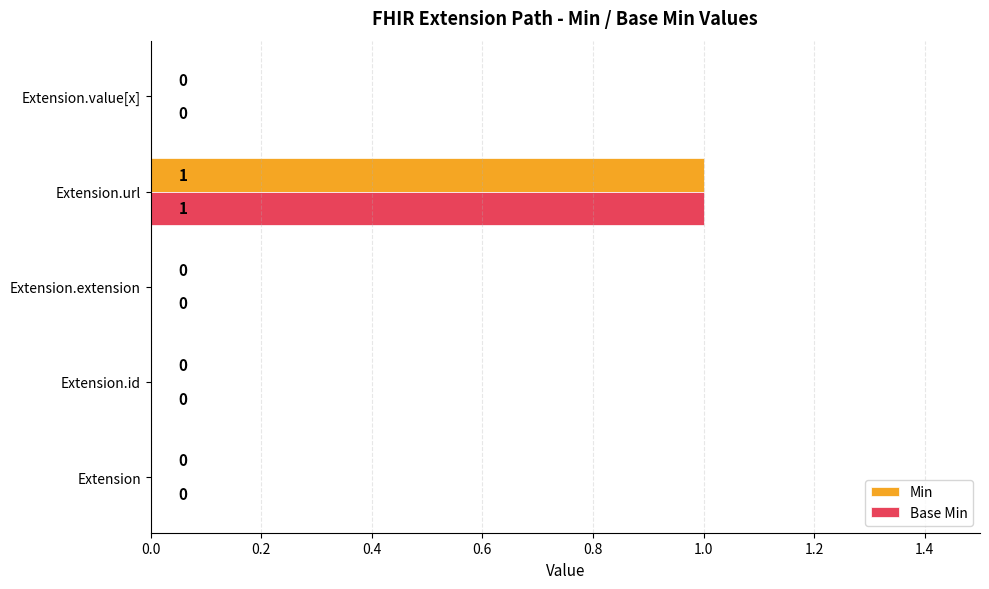

Is the value of Min at Extension.id greater than the value of Base Min at Extension.url?

No